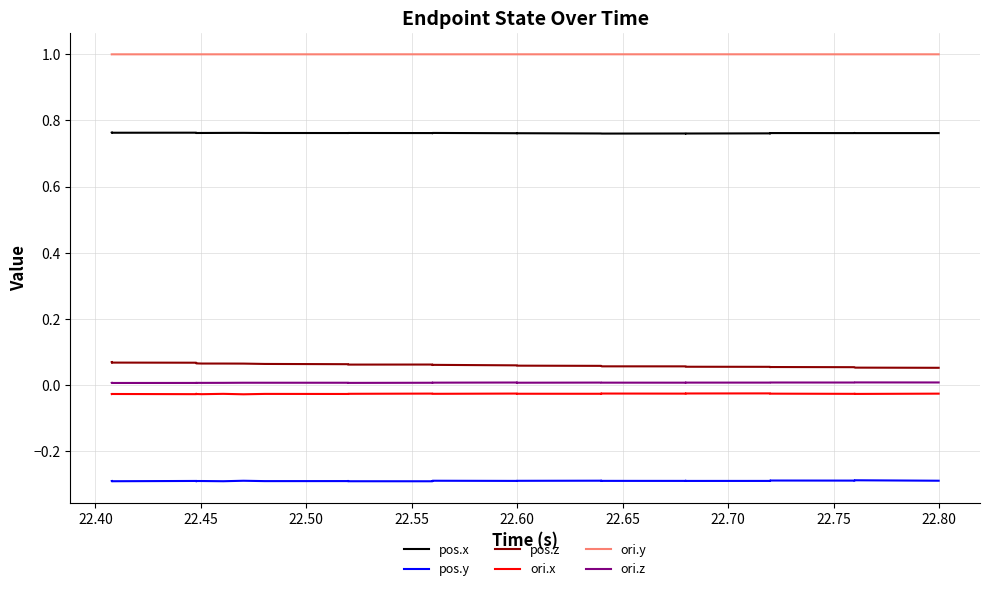

How many lines are shown in the chart?

6